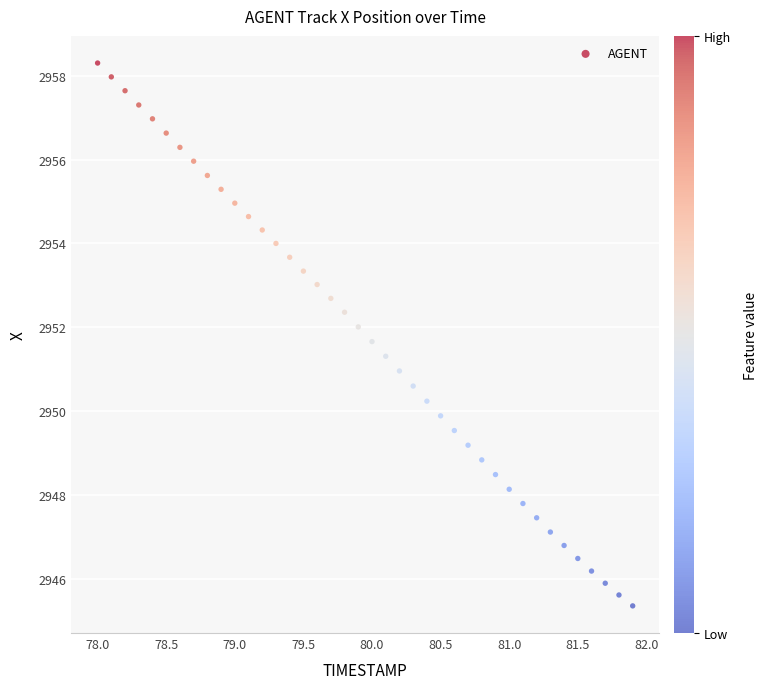

What is the range of Y values (max minus min)?

12.9